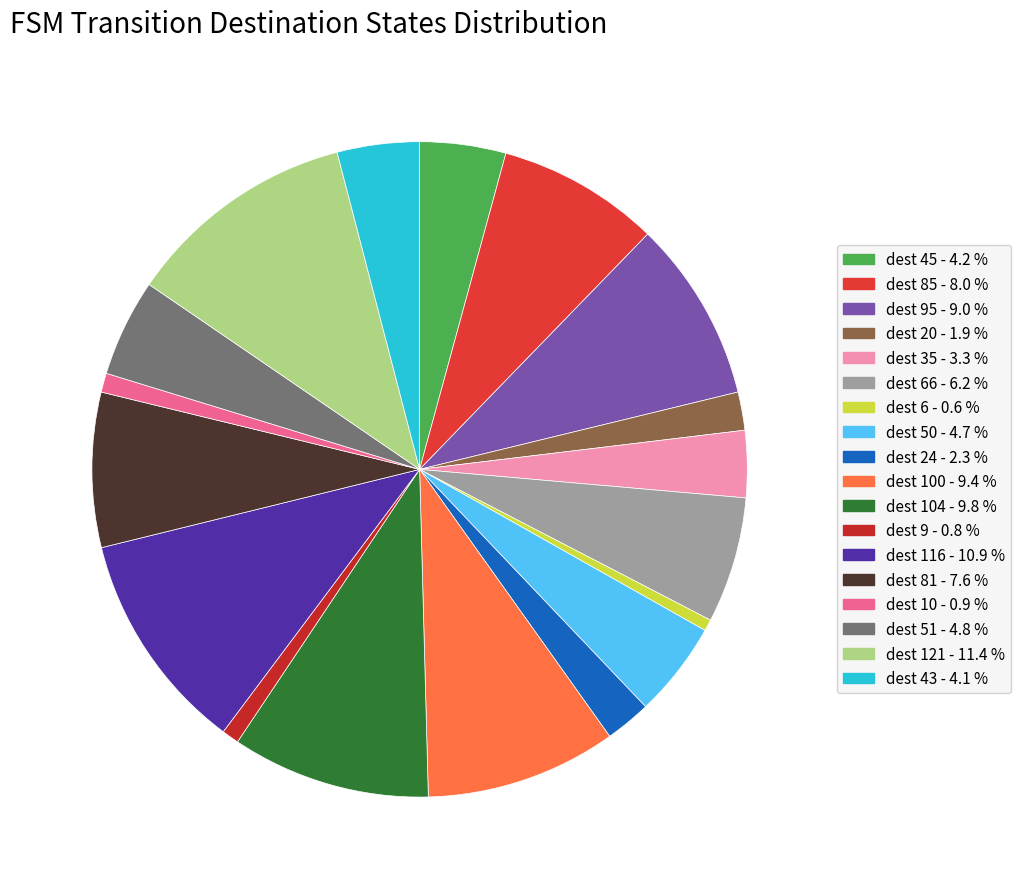

How many segments does this pie chart have?

18